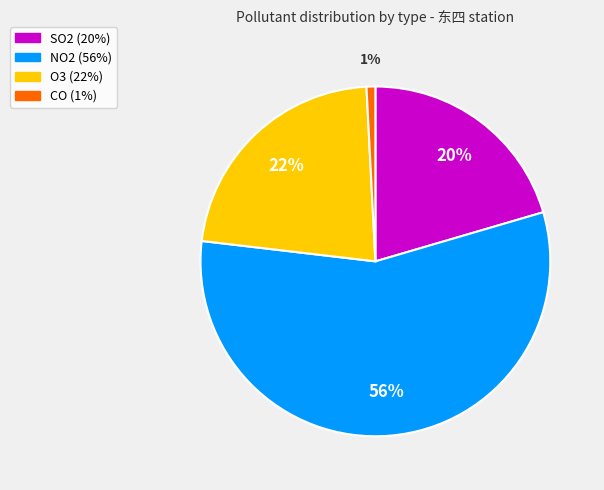

To the nearest percent, what is the difference between the largest and smallest slice percentages?

56%